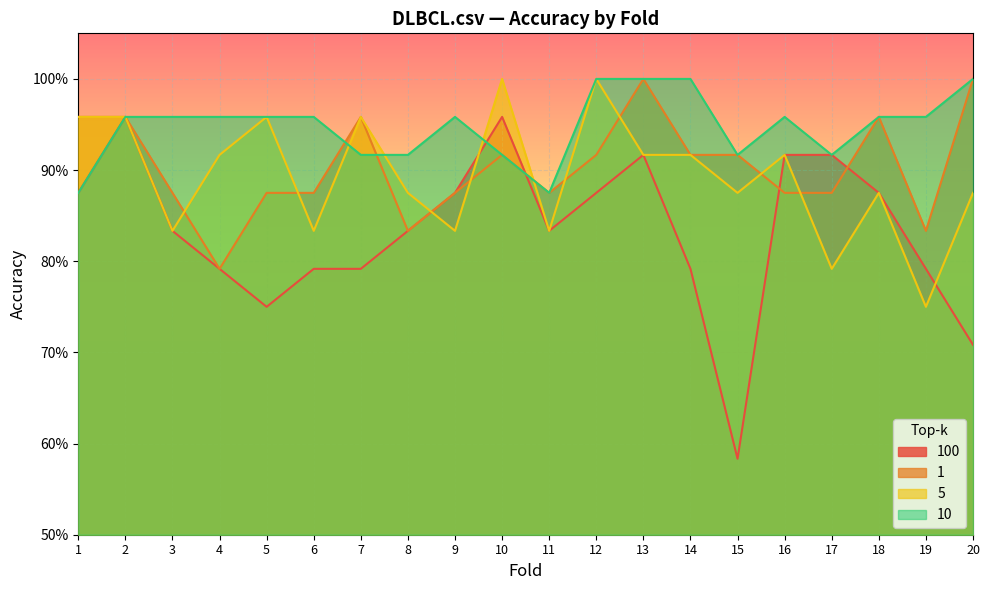

What is the greatest value displayed?

1.0